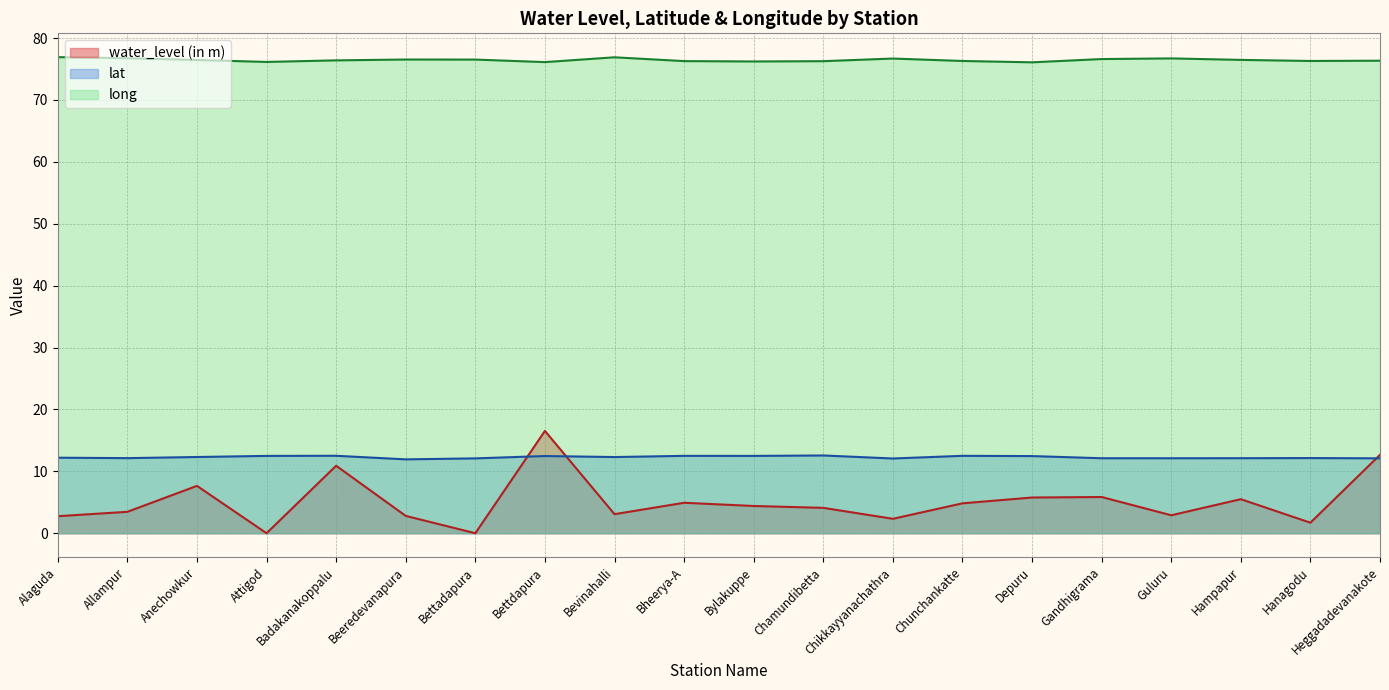

Count the number of categories in the chart.

20